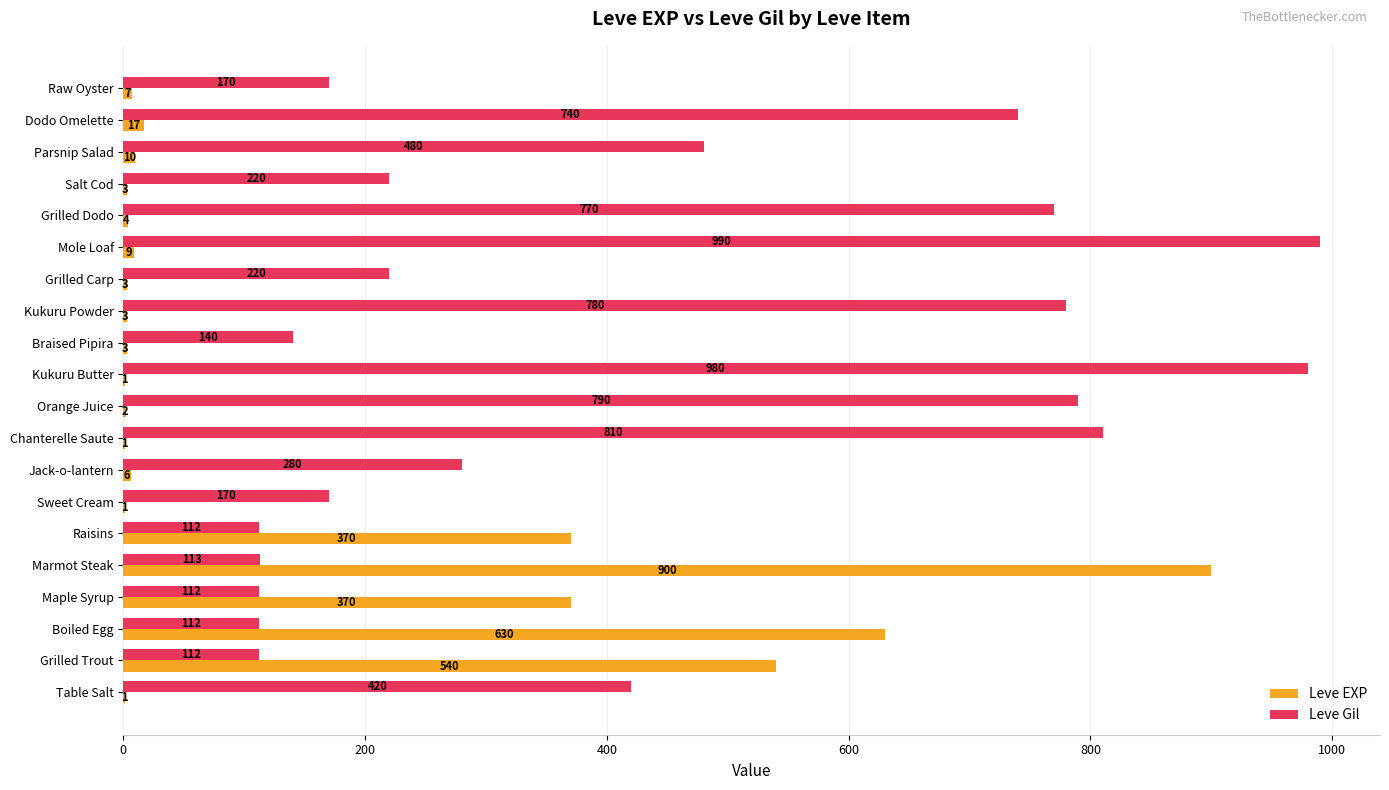

What is the highest value of the Leve Gil series?

990